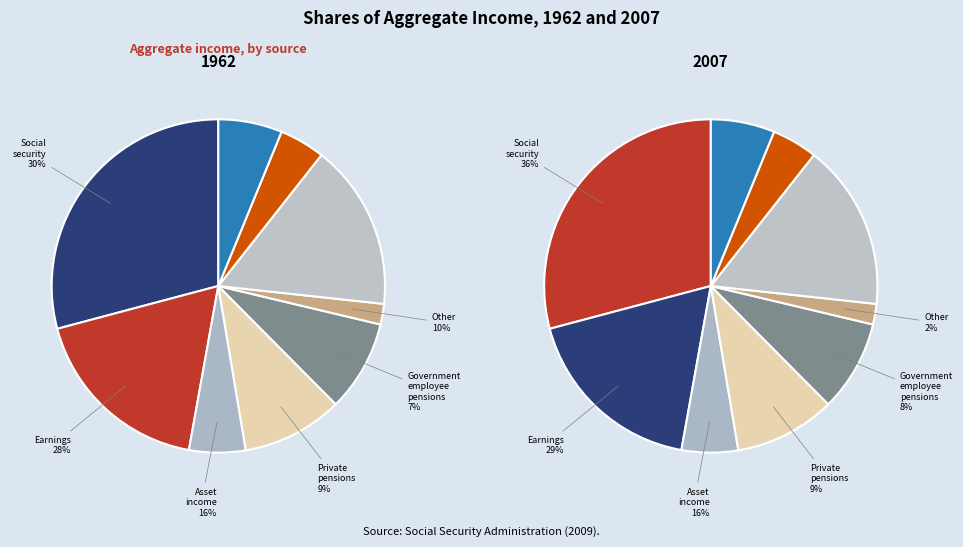

Rank the categories by value from lowest to highest.

5, 7, 2, 8, 4, 3, 6, 1, 0